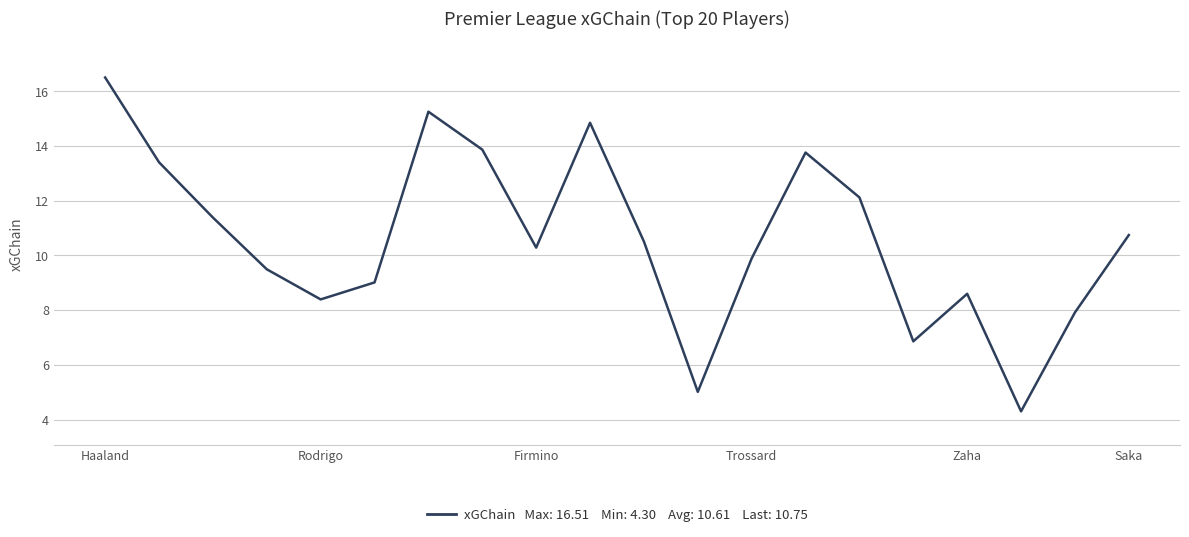

What is the sum of all values?

212.2